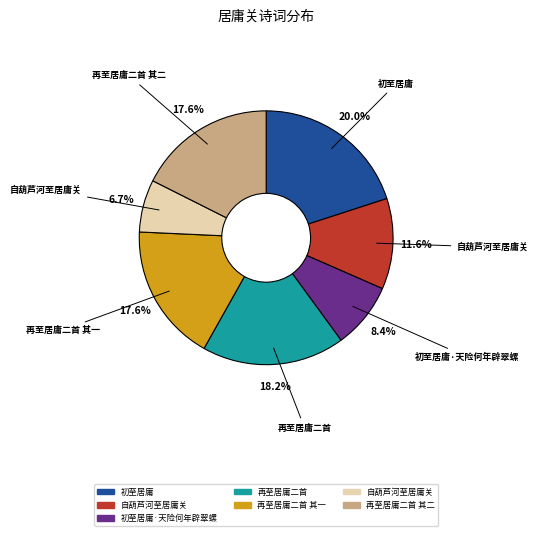

To the nearest percent, what is the average slice percentage?

14%